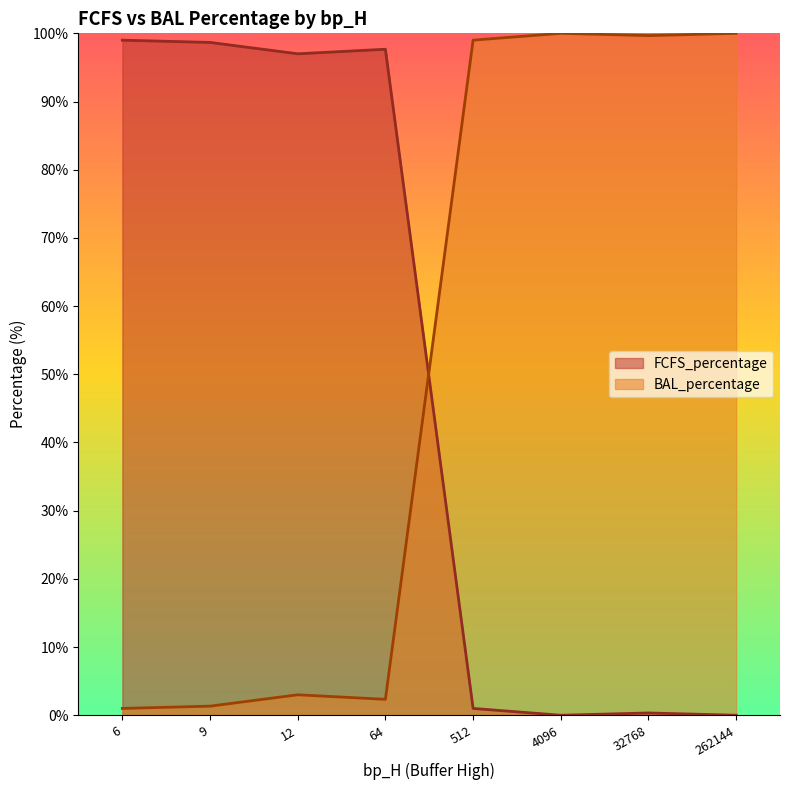

What is the difference between the second highest and minimum values in the FCFS_percentage series?

98.7